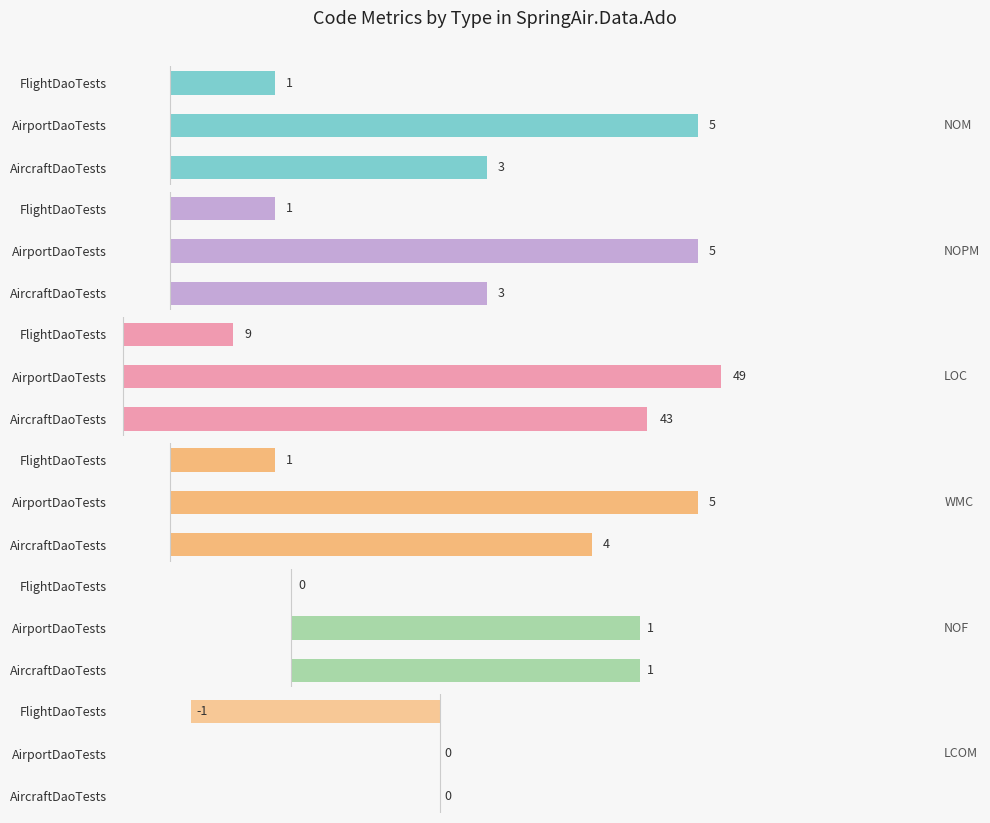

What is the smallest value displayed?

-1